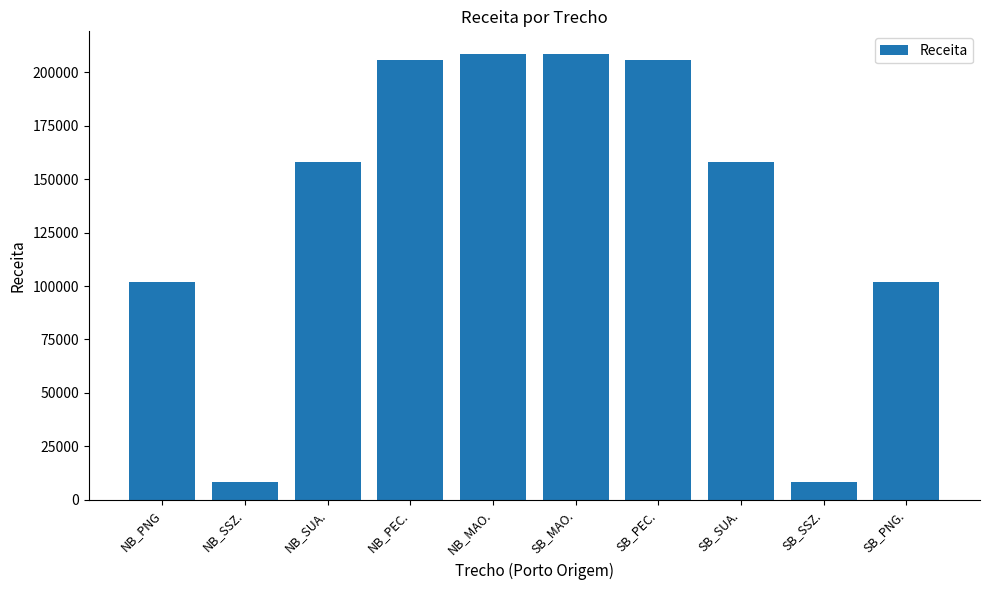

Reading right to left, extract all data points from this chart.

102000	8415	158110	205865	208810	208810	205865	158110	8415	102000